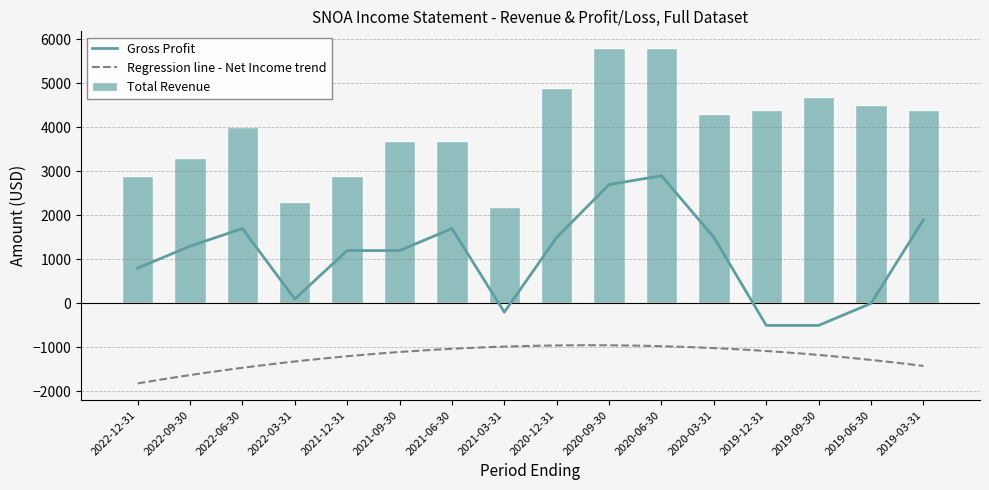

What is the difference between the maximum and minimum values in the Gross Profit series?

3400